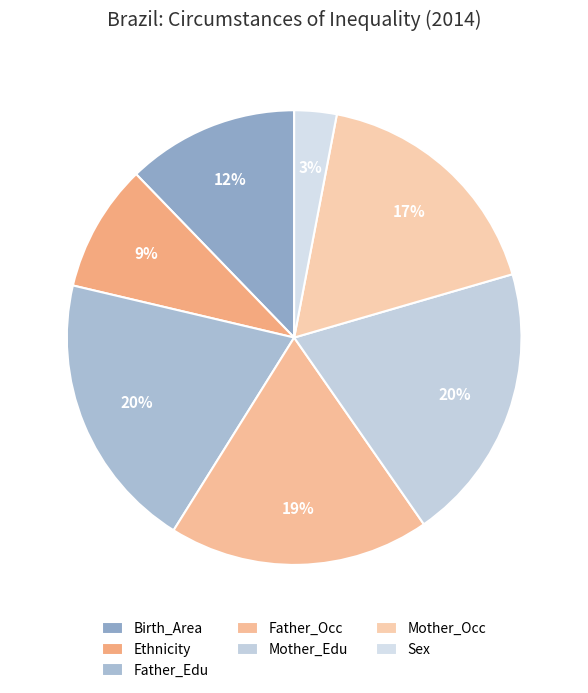

Count the number of slices in the pie.

7